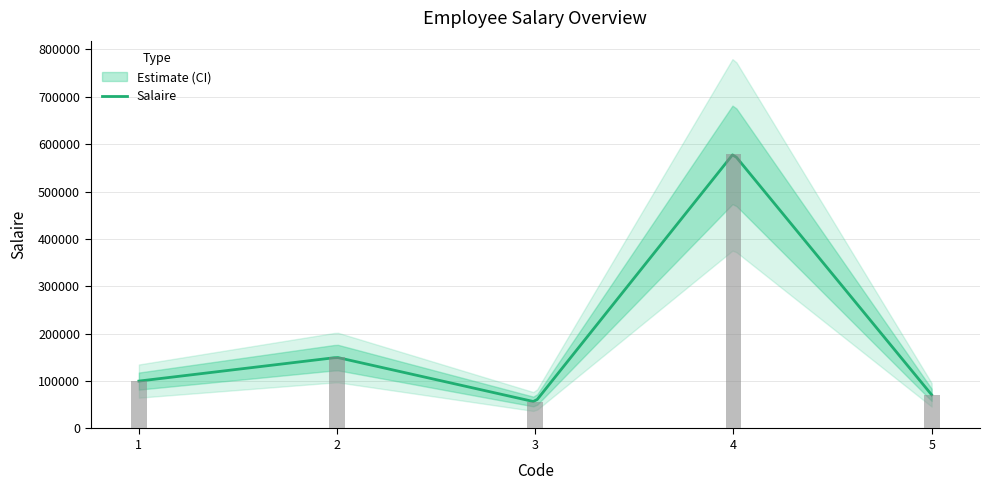

Reading left to right, list all the values displayed in this chart.

1=100000.1	2=150000.0	3=56000.3	4=580000.6	5=71000.0